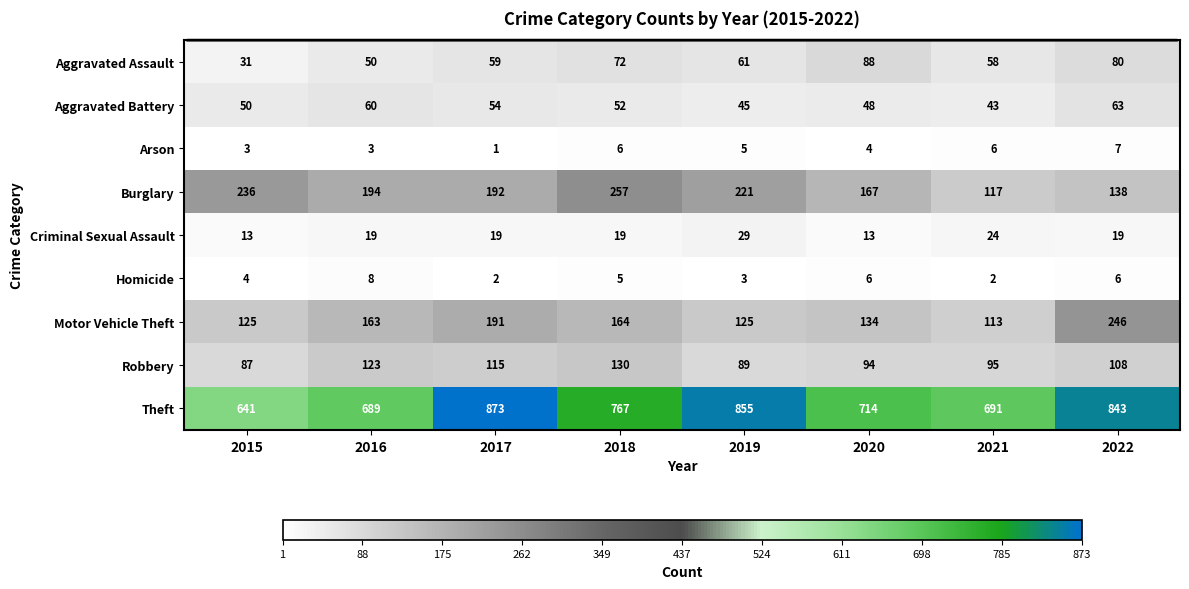

Rank the series at 2018 from highest to lowest value.

Theft, Burglary, Motor Vehicle Theft, Robbery, Aggravated Assault, Aggravated Battery, Criminal Sexual Assault, Arson, Homicide